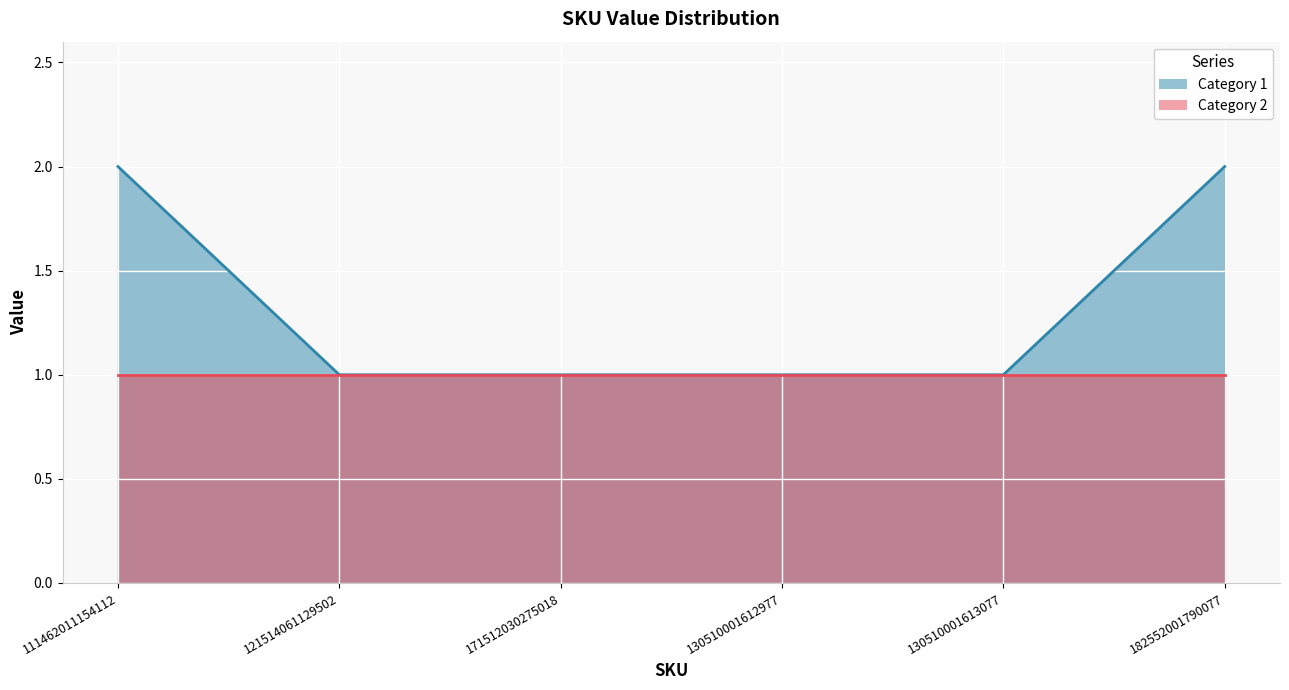

Rank the categories by value from lowest to highest.

121514061129502, 171512030275018, 130510001612977, 130510001613077, 111462011154112, 182552001790077